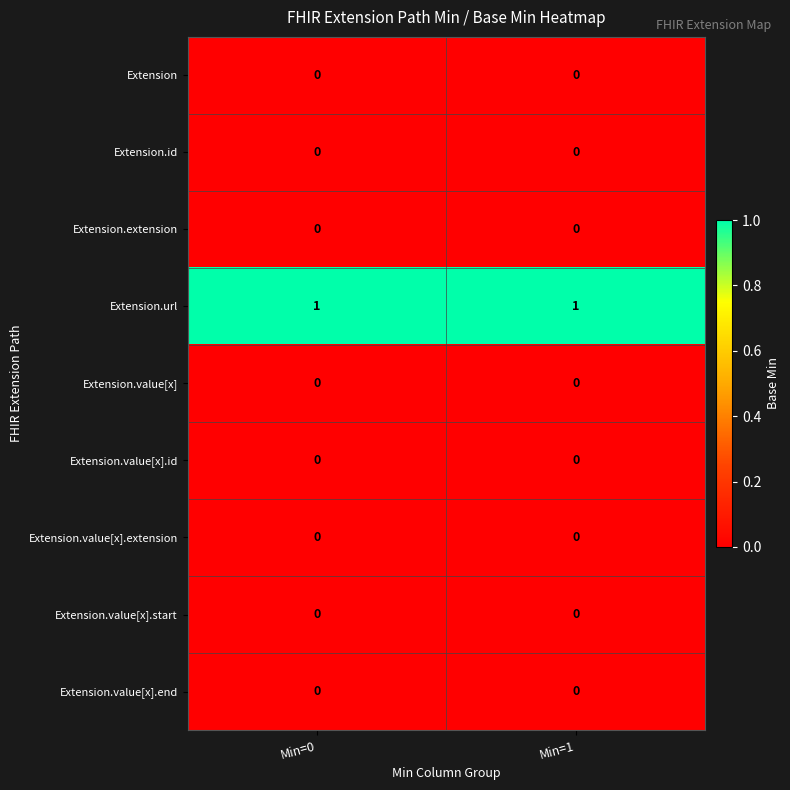

Which series has the largest total across all categories?

Extension.url